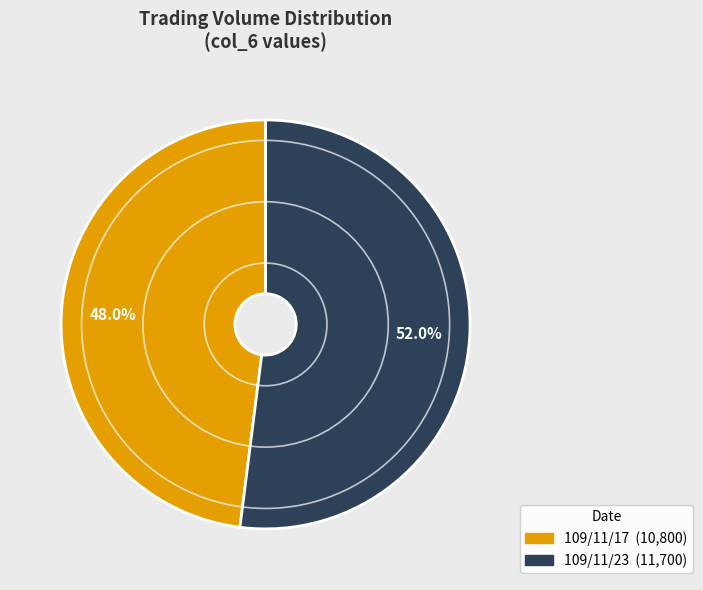

Does 109/11/23 represent more than half of the total?

Yes